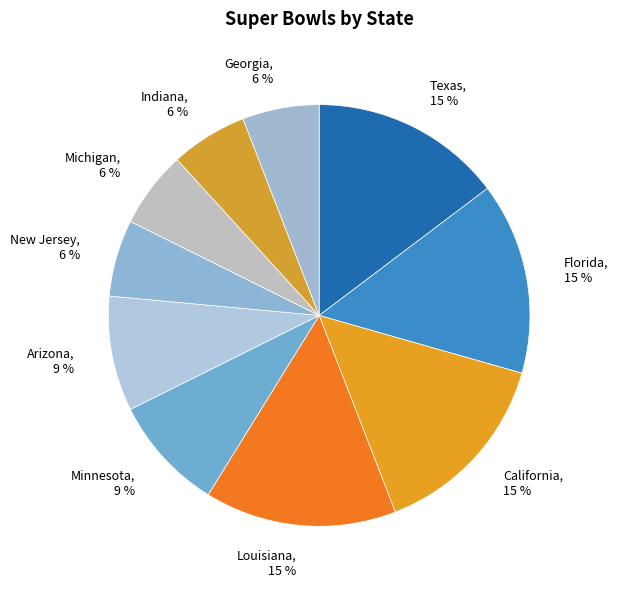

To the nearest percent, what portion does Florida represent?

15%